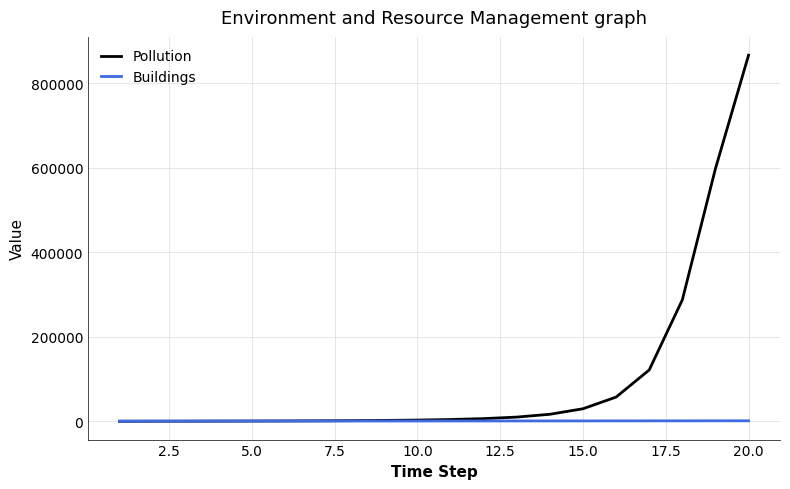

After their last crossing, which series has the higher values: Buildings or Pollution?

Pollution